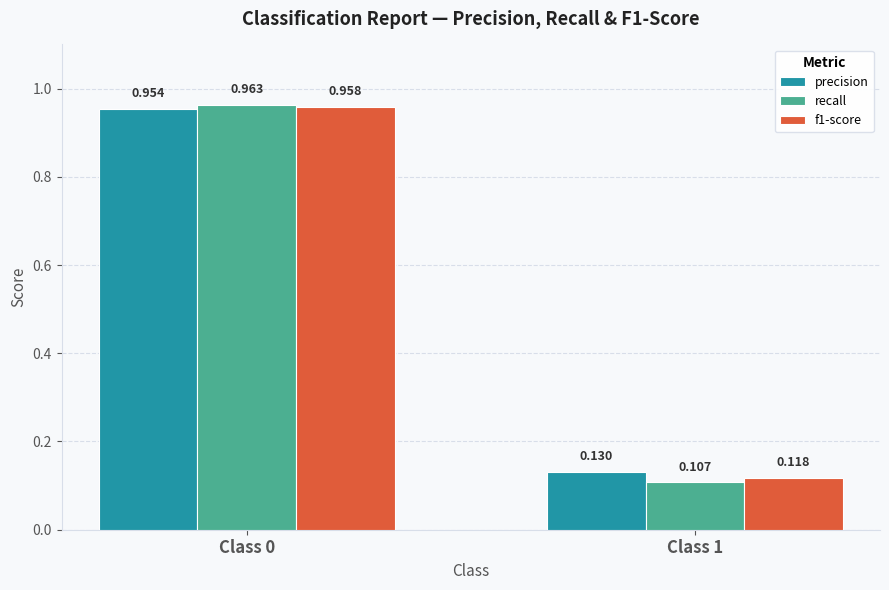

Where is recall nearest to the value 0?

Class 1